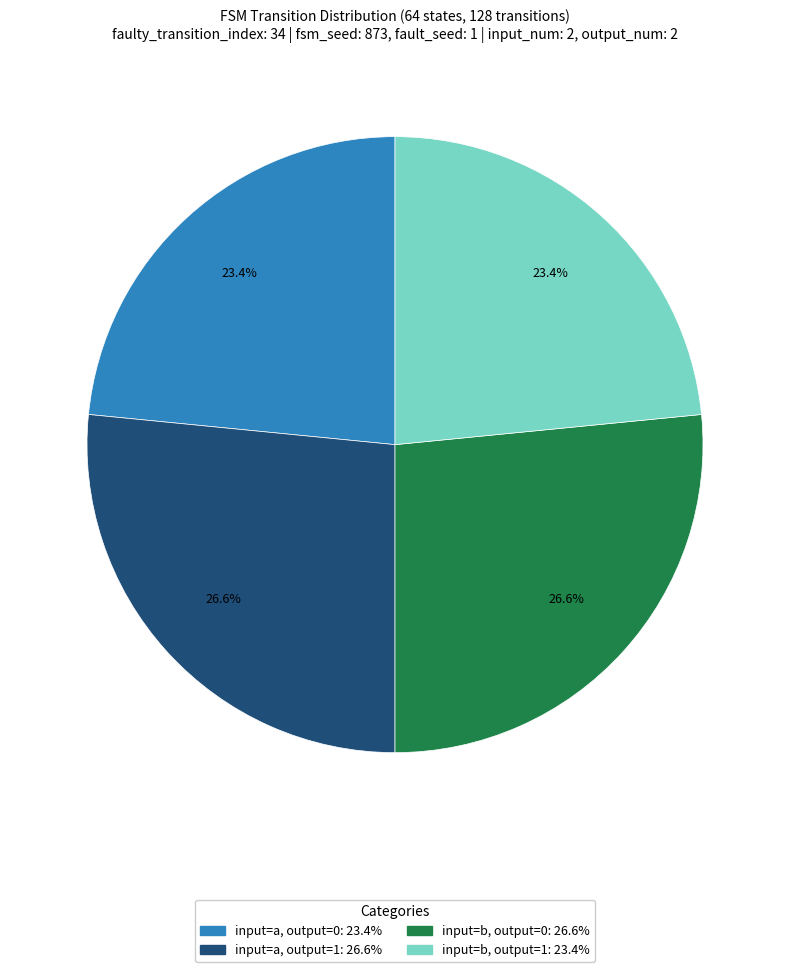

Does any single category account for the majority?

No